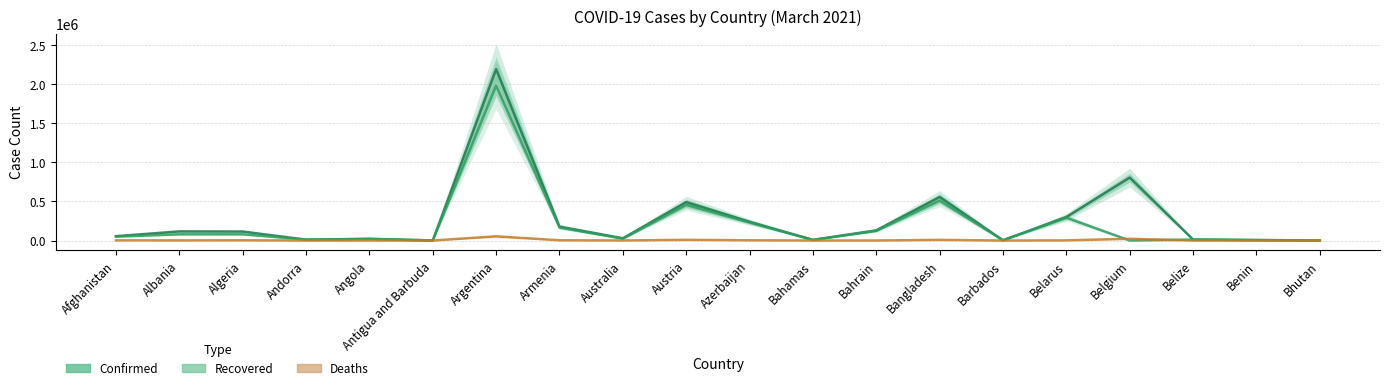

How many series are shown in this chart?

3